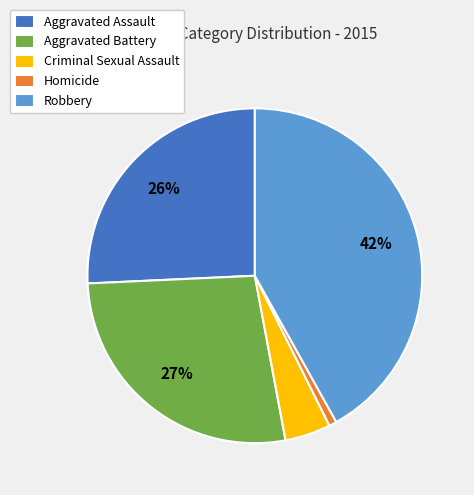

Count the number of slices in the pie.

5